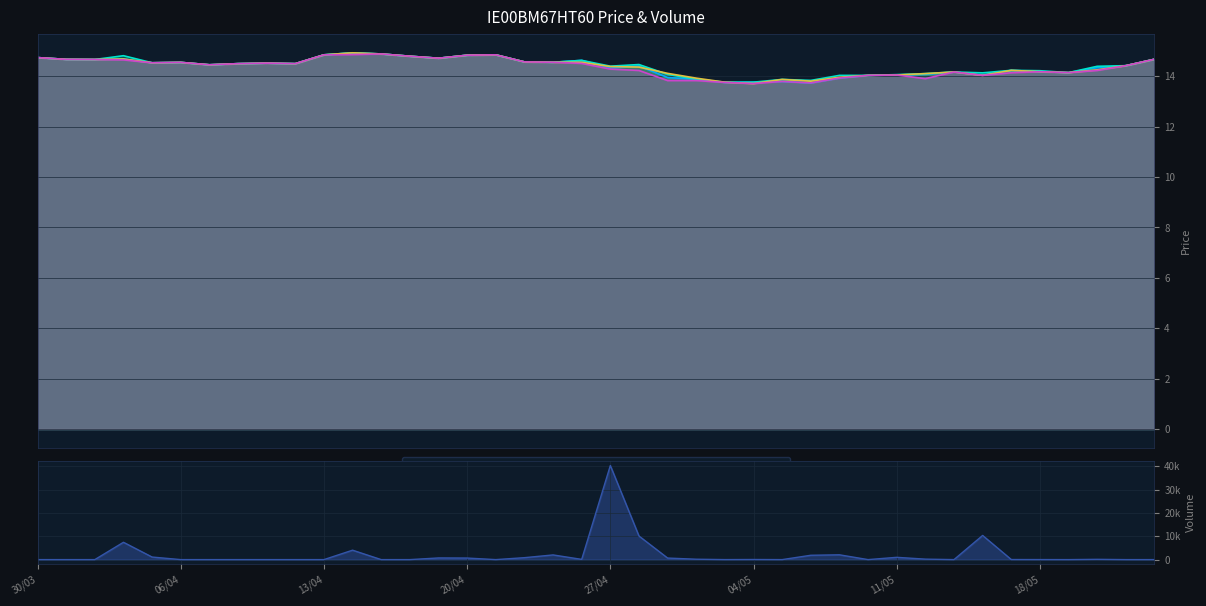

In high, how many points are lower than both neighbors (excluding endpoints)?

10